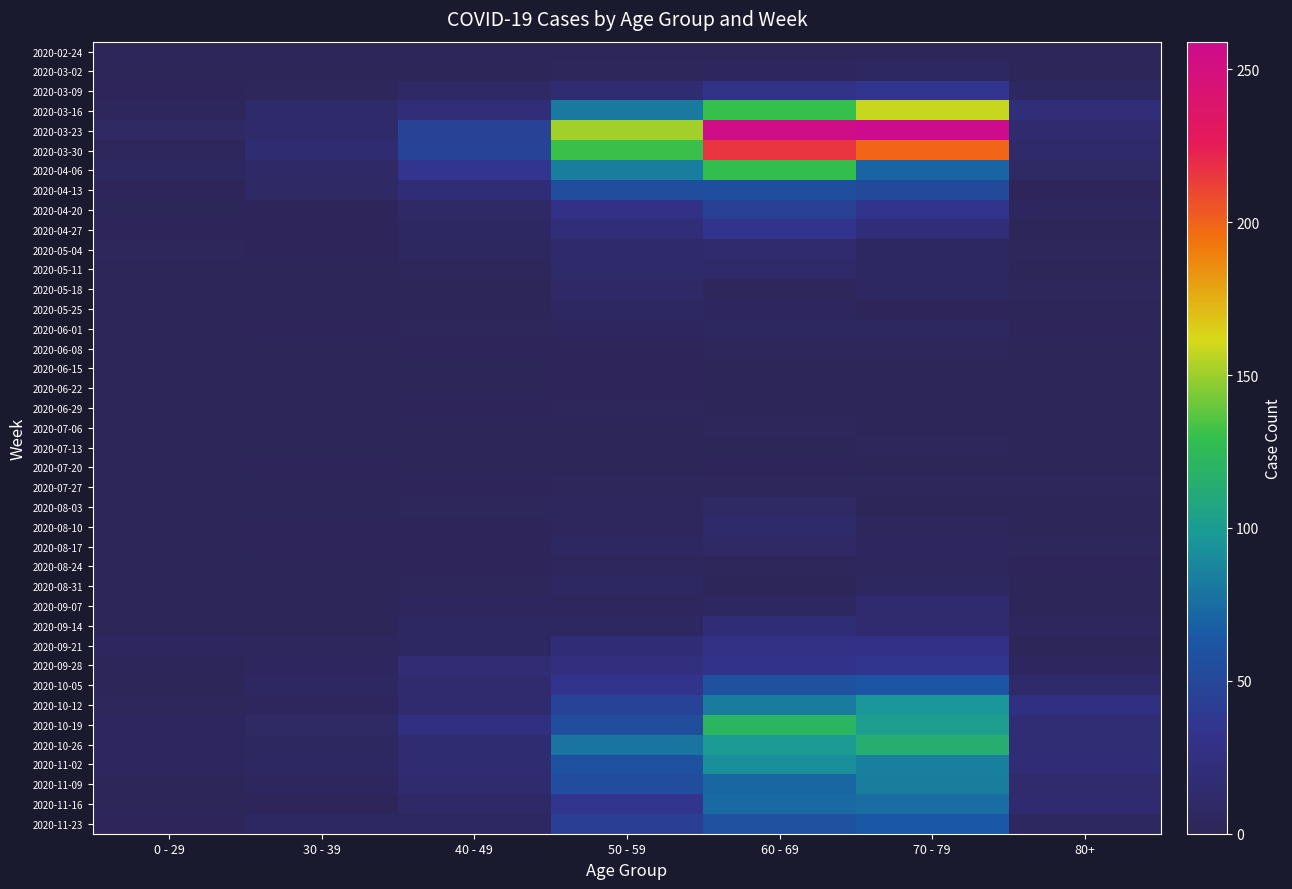

Which has a higher value, 40 - 49 or 60 - 69?

40 - 49